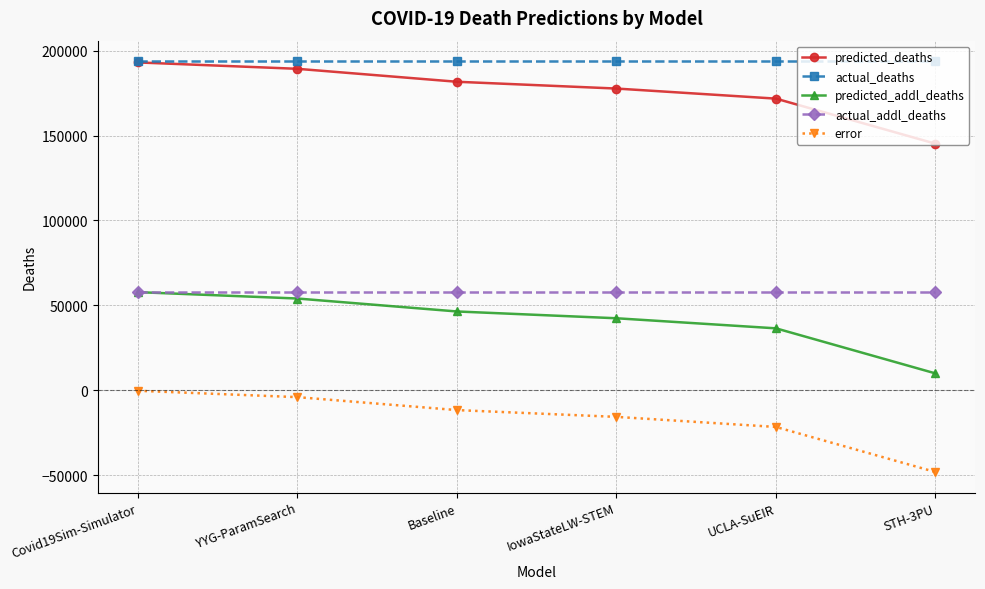

How many series are shown in this chart?

5